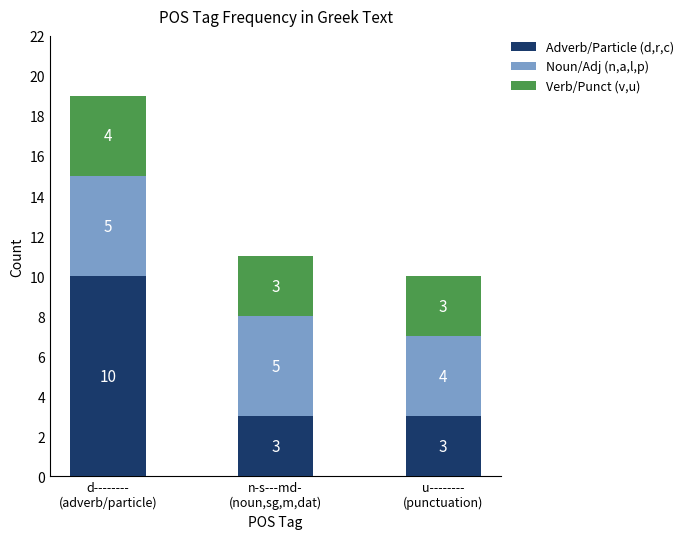

What is the maximum value for Adverb/Particle (d,r,c)?

10